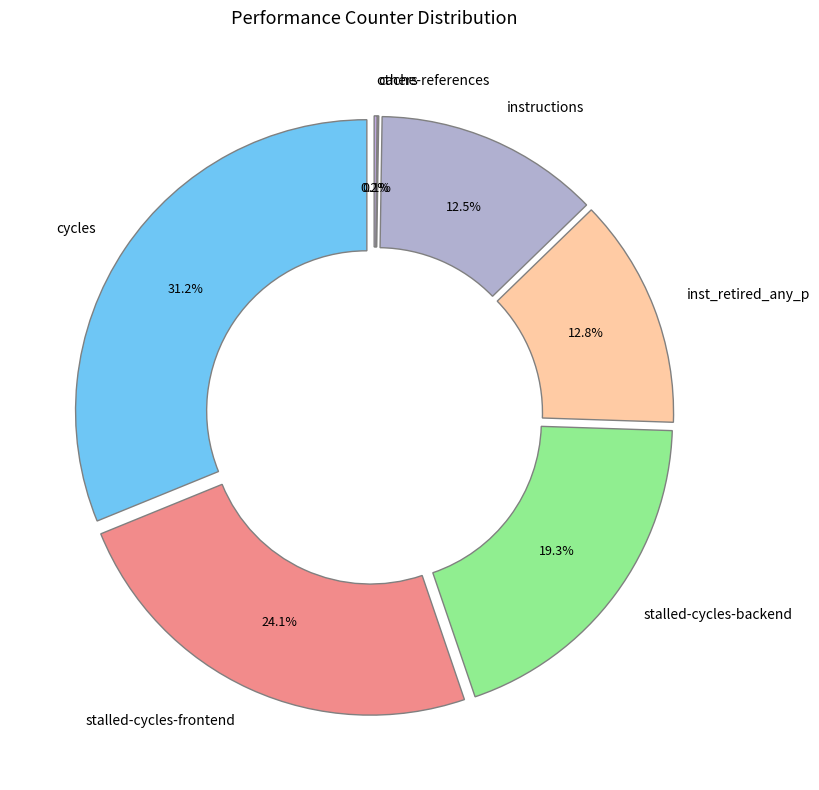

Does cache-misses account for over 50% of the chart?

No